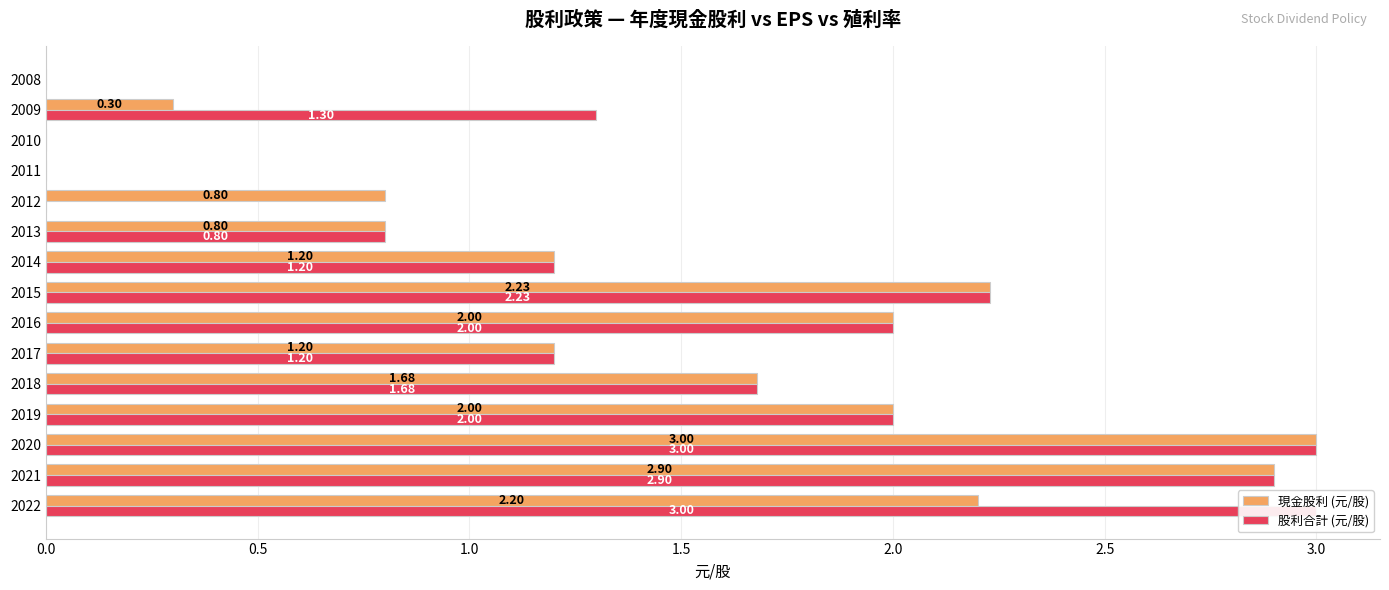

Reading left to right, what are all the values shown in this chart?

現金股利 (元/股): 2.2	2.9	3.0	2.0	1.7	1.2	2.0	2.2	1.2	0.8	0.8	0.0	0.0	0.3	0.0
股利合計 (元/股): 3.0	2.9	3.0	2.0	1.7	1.2	2.0	2.2	1.2	0.8	0.0	0.0	0.0	1.3	0.0